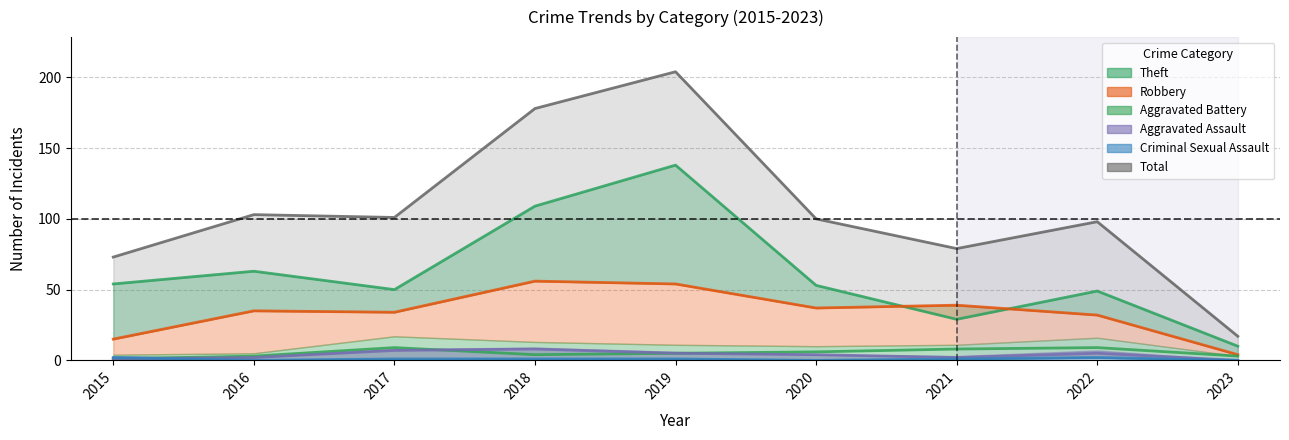

True or false: Theft has a value of 25 at 2022.

False